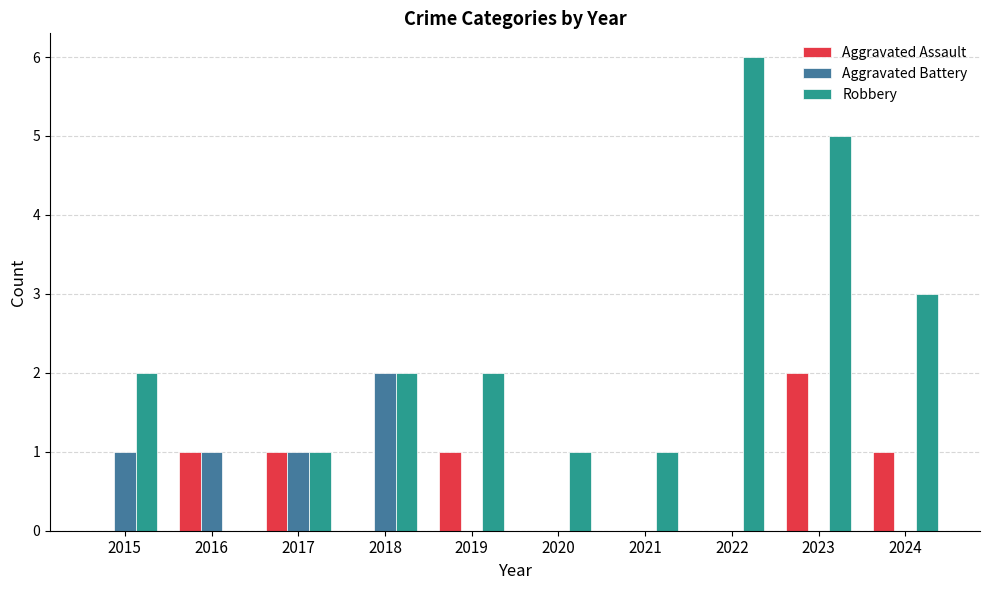

What are all the series names shown in the legend?

Aggravated Assault, Aggravated Battery, Robbery